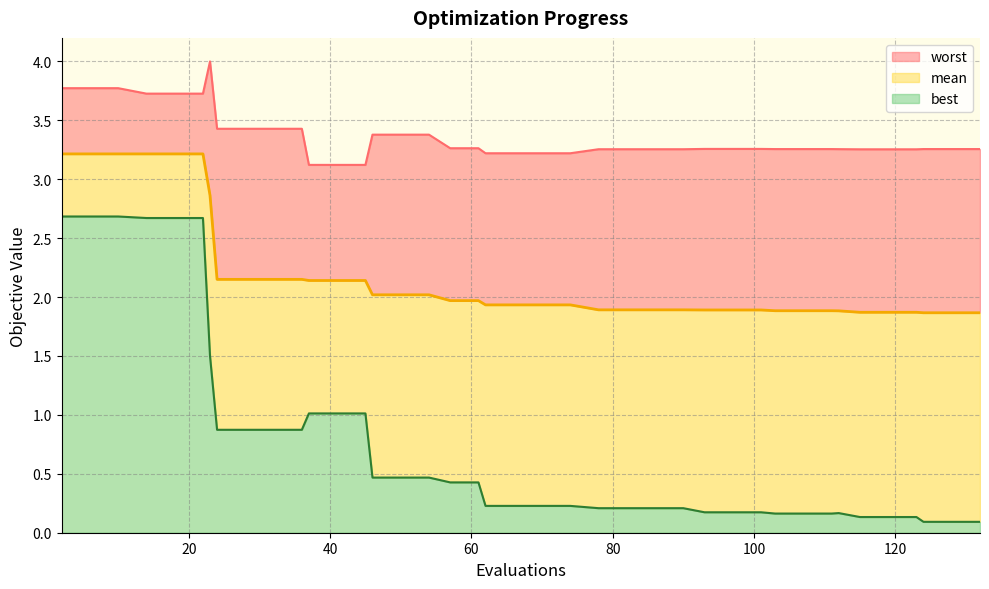

At which label does mean reach its minimum?

124